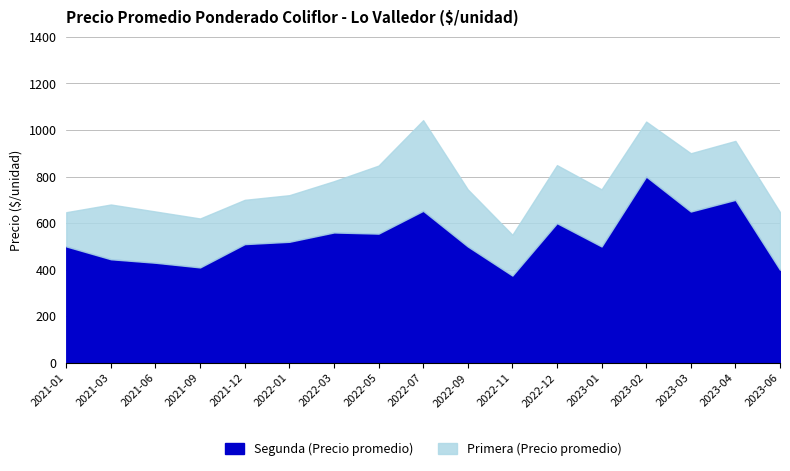

Where does the Segunda (Precio promedio) series first go above 510?

2022-01